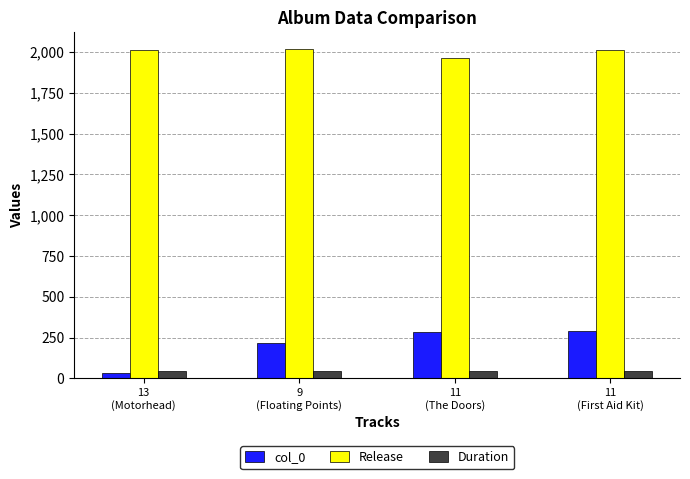

How many bars are there in total?

12